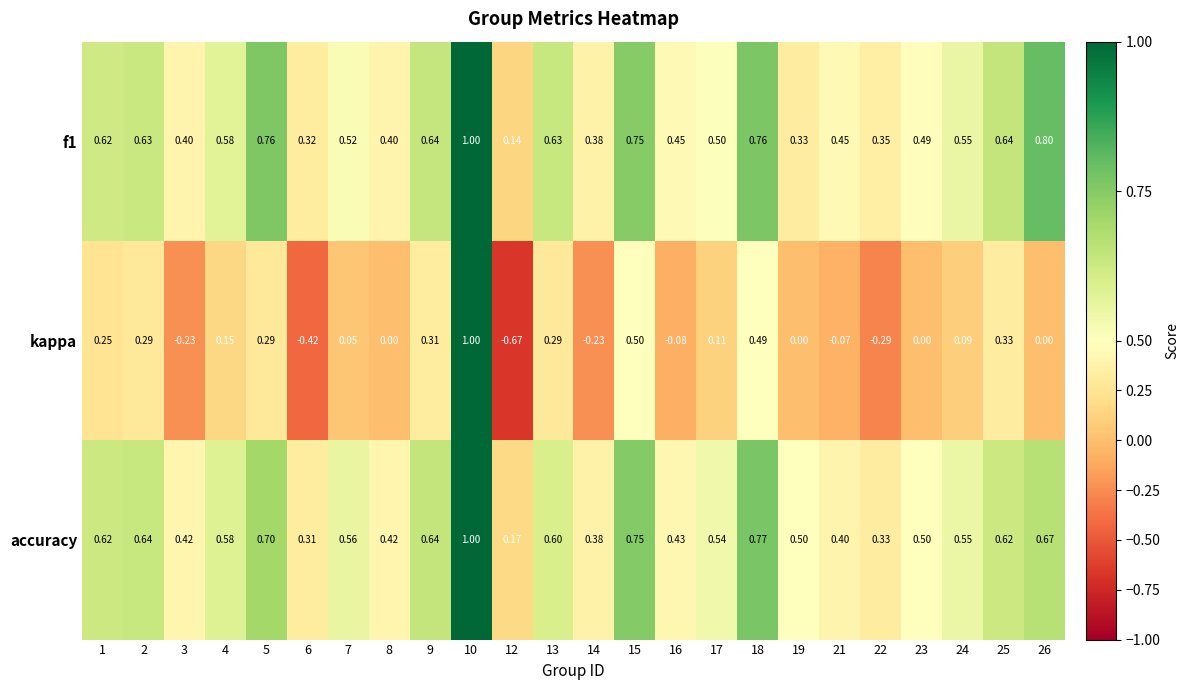

Which series has the largest total across all categories?

accuracy